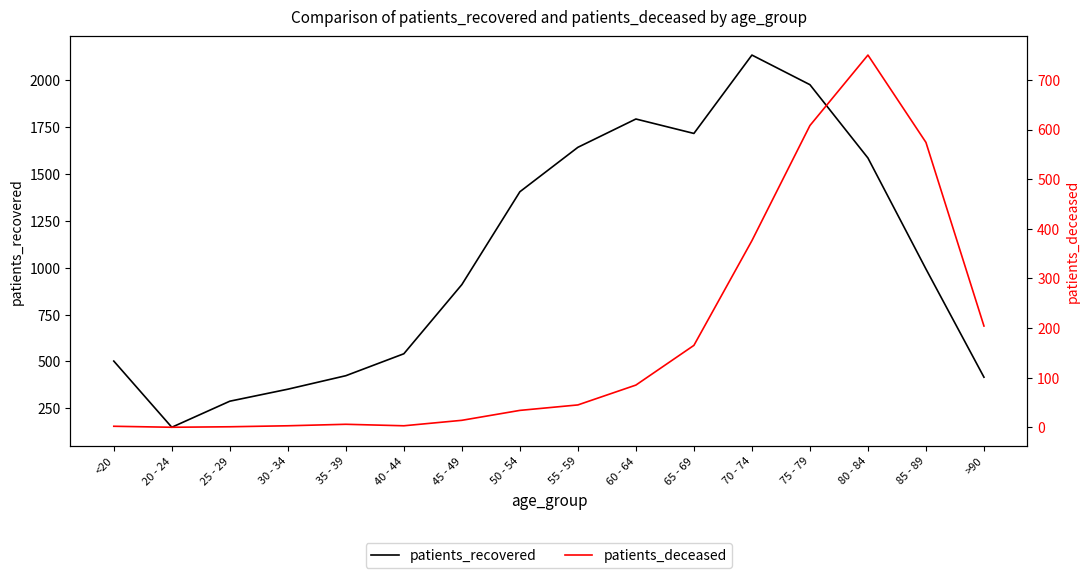

Which series has the largest total across all categories?

patients_recovered